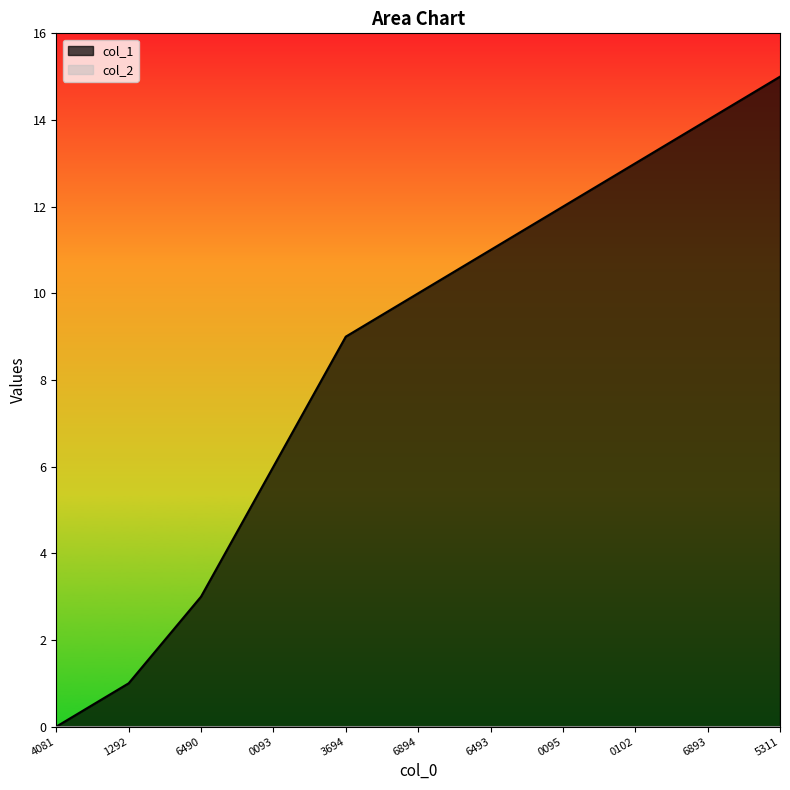

True or false: col_1 has a value of 6 at 0093.

True